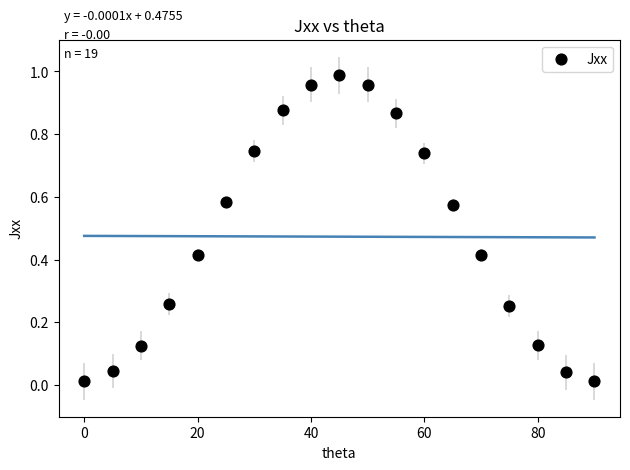

What is the range of X values (max minus min)?

90.0